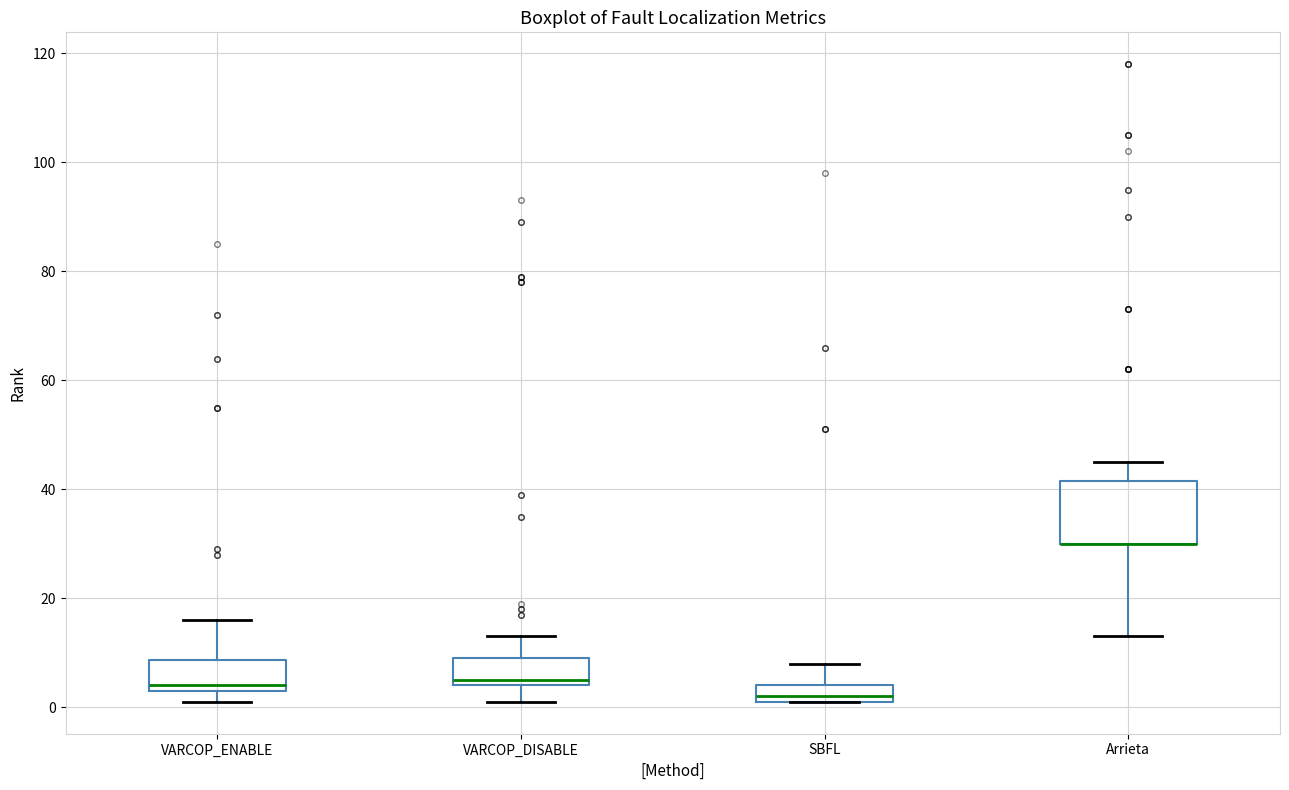

Where is the upper edge of the box for VARCOP_DISABLE on the y-axis? The values are not printed on the chart, so give them approximately, as read against the axis.

10